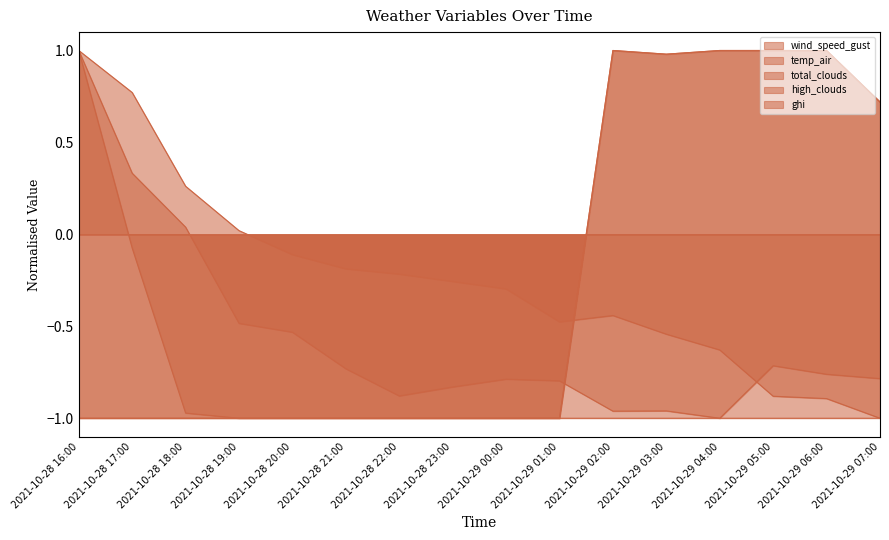

True or false: temp_air has a value of -0.4 at 2021-10-29 02:00.

True